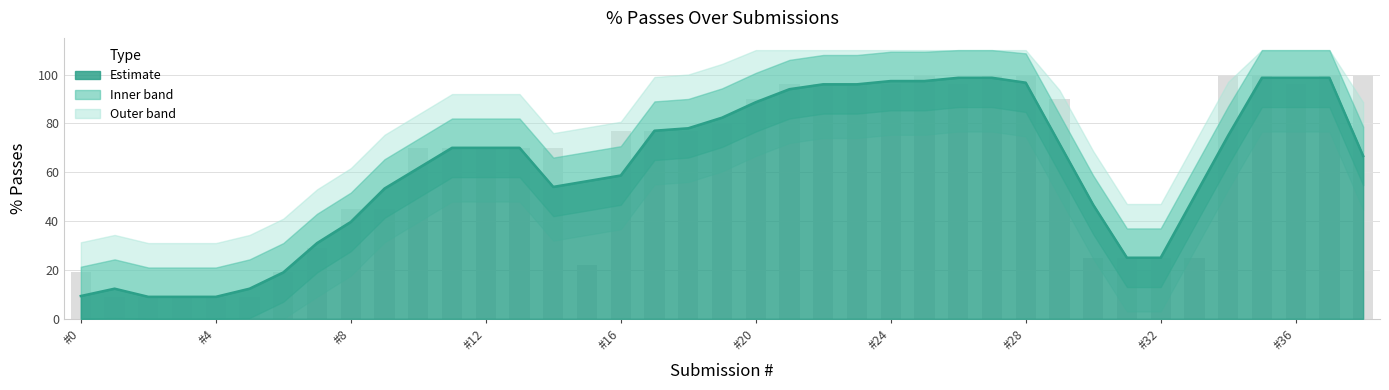

What is the approximate value at 21, to the nearest 5?

95